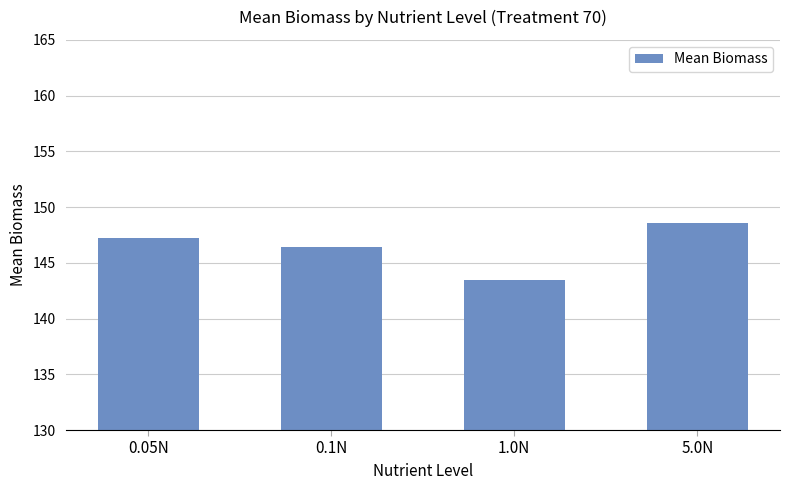

How many values exceed 147?

2